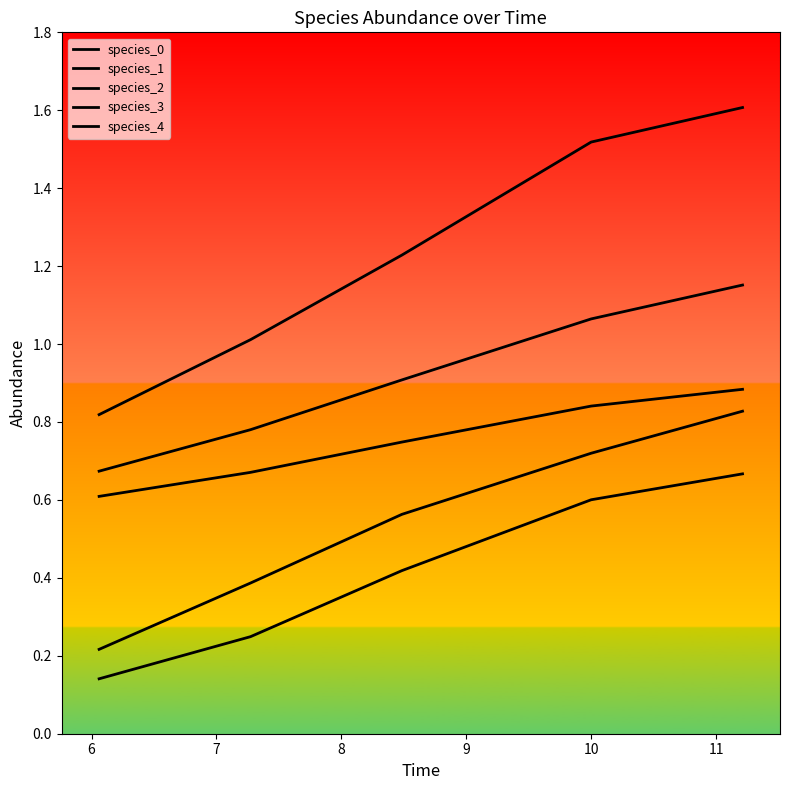

True or false: species_1 has more than 2 interior local peaks.

False